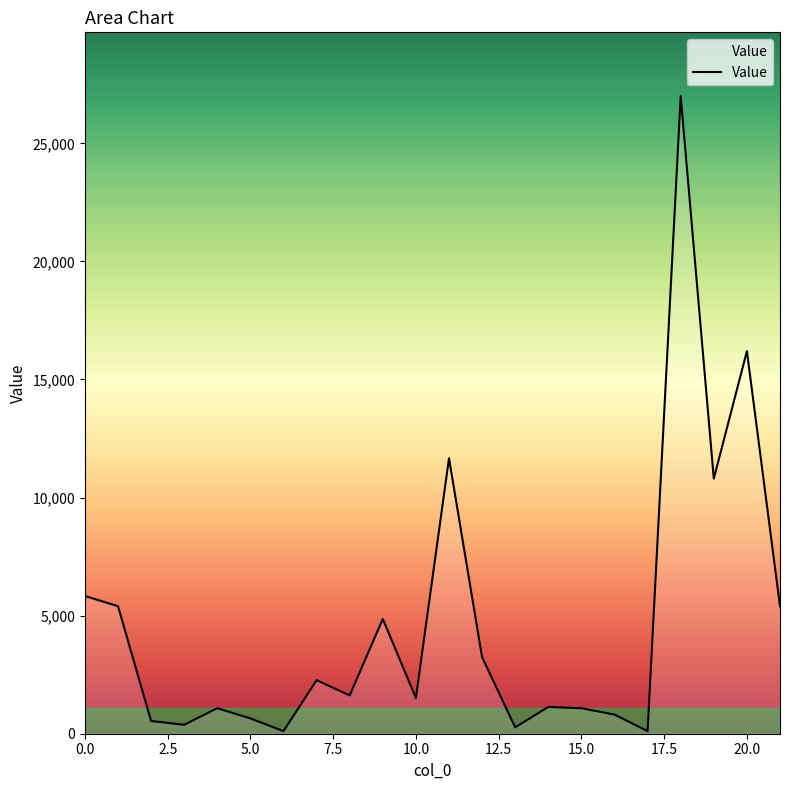

What is the greatest value displayed?

27000